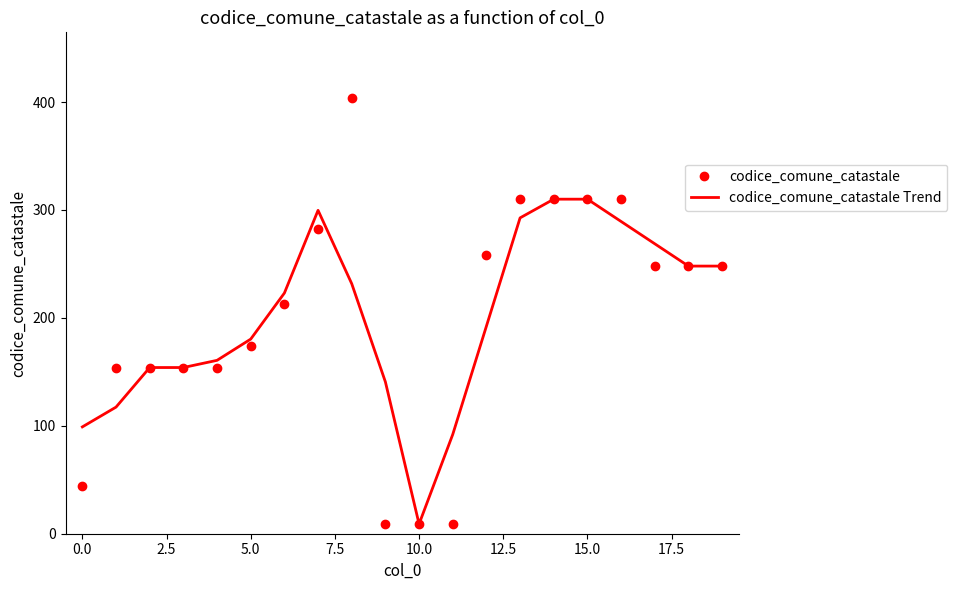

List the series in order of their peak value, highest first.

codice_comune_catastale, codice_comune_catastale Trend